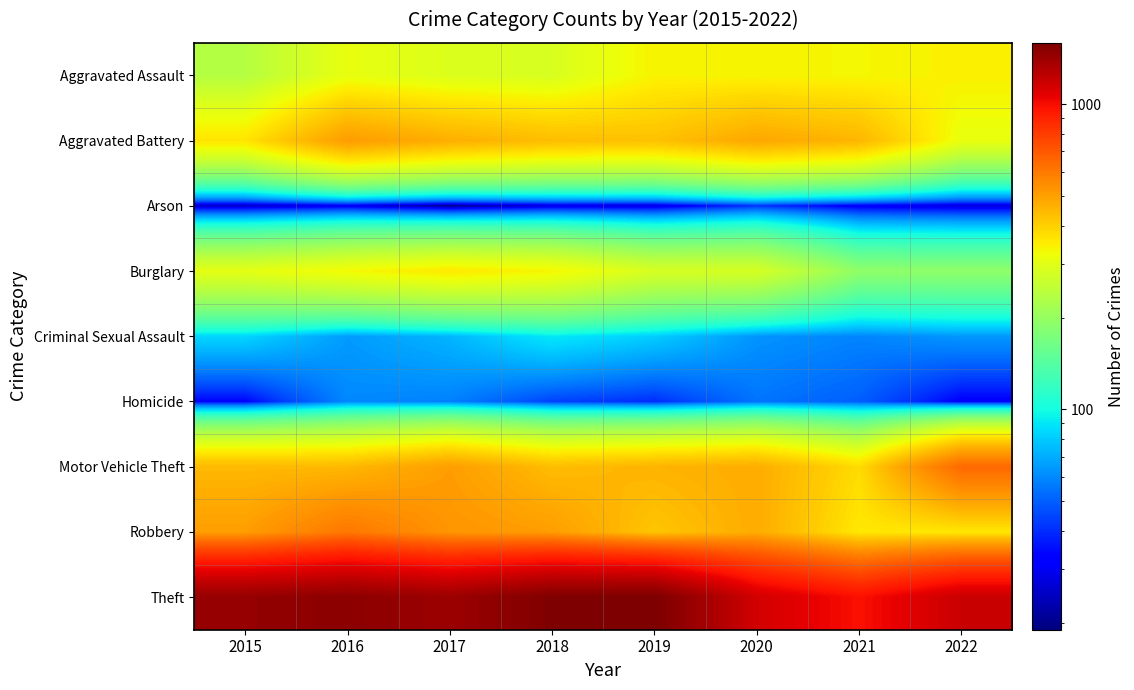

Reading left to right, extract all data points from this chart.

Aggravated Assault: 2015=236	2016=310	2017=291	2018=284	2019=340	2020=338	2021=334	2022=344
Aggravated Battery: 2015=363	2016=510	2017=467	2018=437	2019=428	2020=484	2021=451	2022=312
Arson: 2015=24	2016=29	2017=19	2018=27	2019=27	2020=41	2021=30	2022=27
Burglary: 2015=304	2016=331	2017=356	2018=336	2019=283	2020=281	2021=193	2022=193
Criminal Sexual Assault: 2015=84	2016=65	2017=73	2018=91	2019=81	2020=63	2021=59	2022=64
Homicide: 2015=33	2016=60	2017=58	2018=44	2019=40	2020=55	2021=50	2022=32
Motor Vehicle Theft: 2015=445	2016=447	2017=507	2018=438	2019=457	2020=472	2021=379	2022=648
Robbery: 2015=506	2016=606	2017=525	2018=507	2019=420	2020=473	2021=357	2022=358
Theft: 2015=1451	2016=1498	2017=1410	2018=1571	2019=1588	2020=1146	2021=985	2022=1187